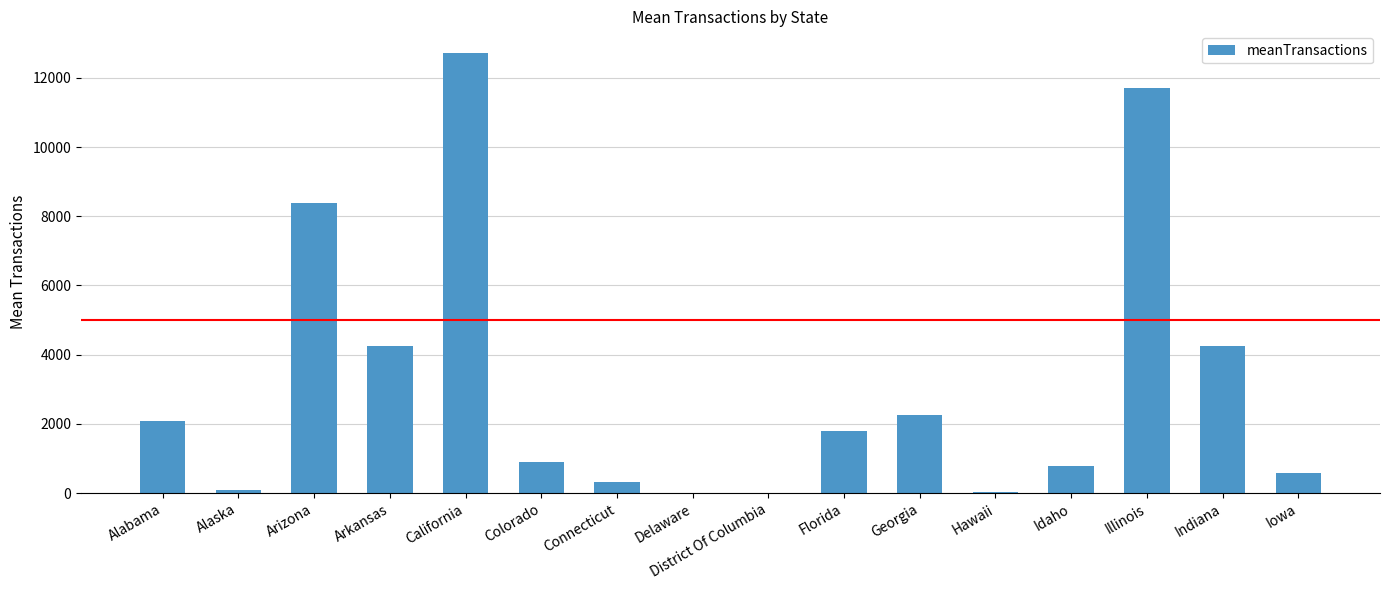

What is the greatest value displayed?

12707